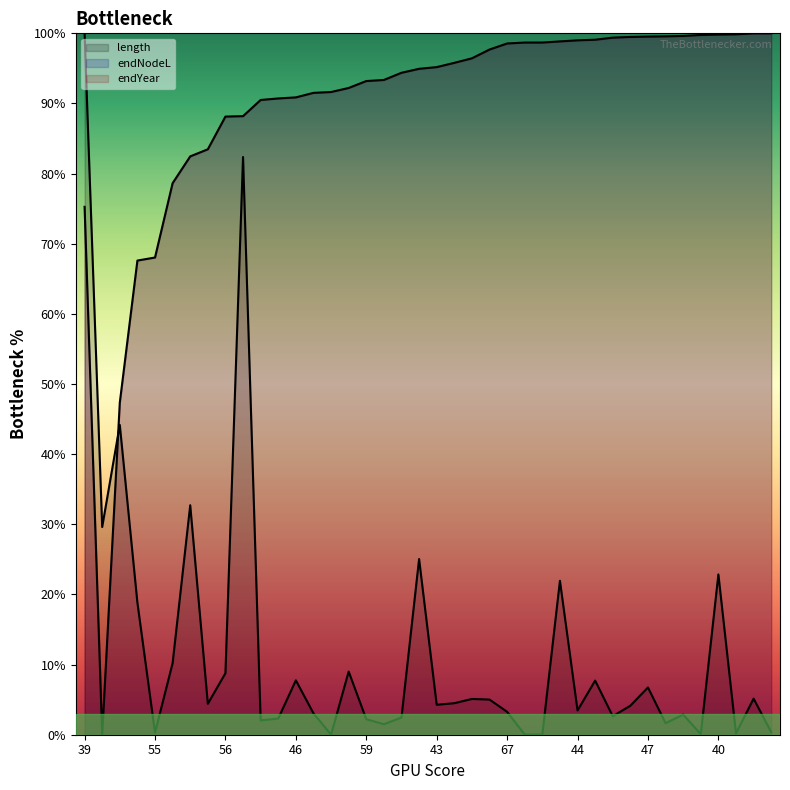

Does the chart display data point markers on the line(s)?

No